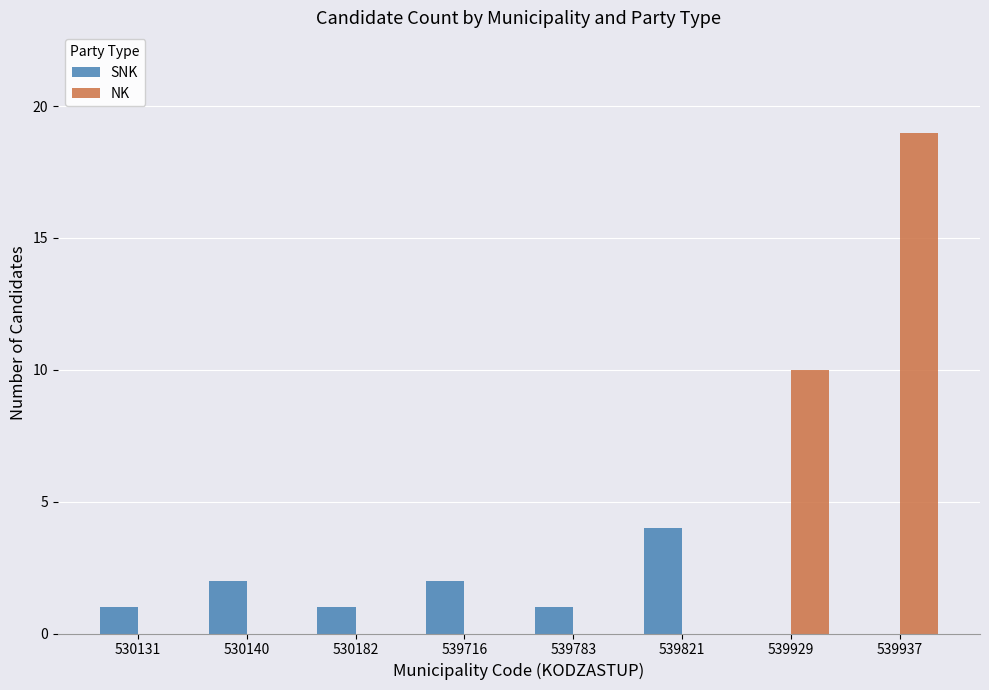

At which category is the sum across all series the highest?

539937